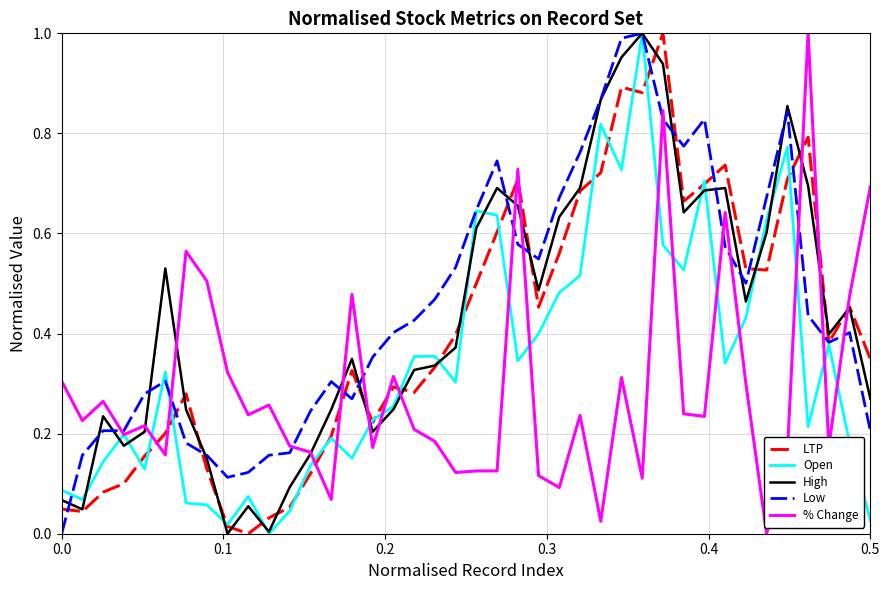

True or false: LTP and % Change intersect in this chart.

True